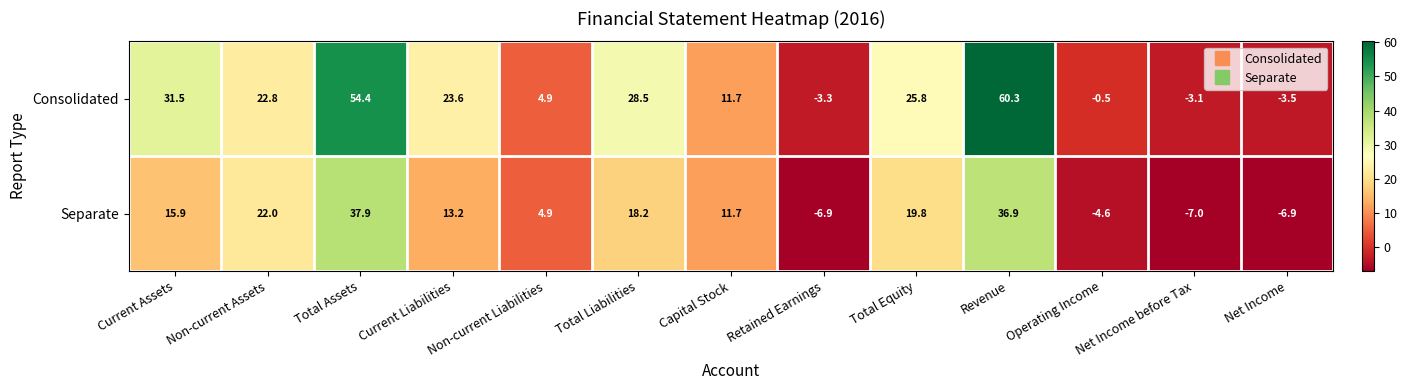

Rank the series at Total Assets from lowest to highest value.

Separate, Consolidated